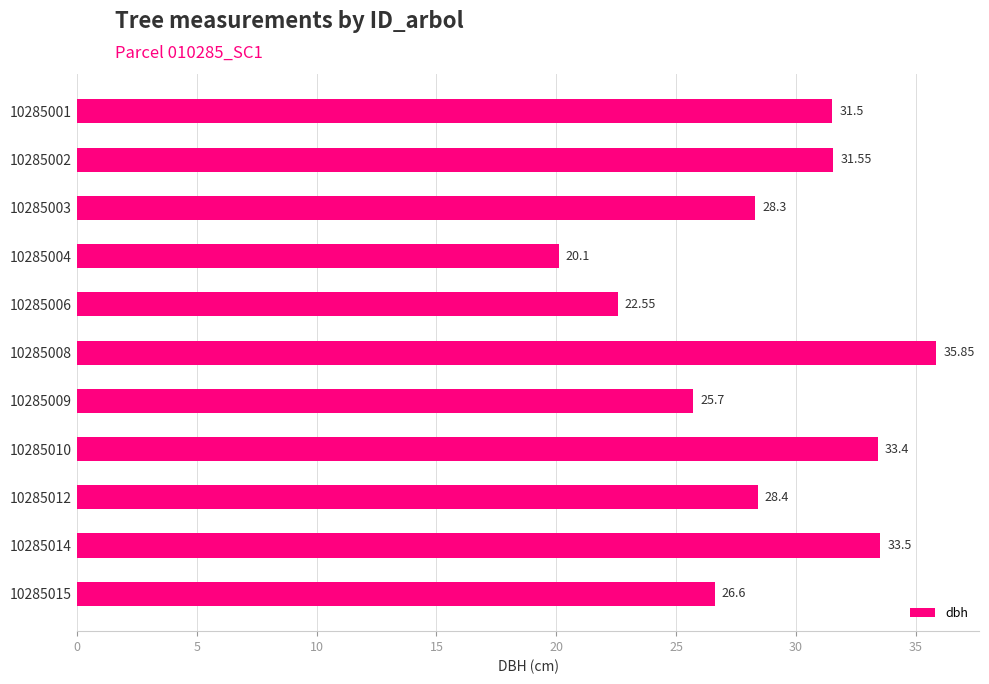

What is the average value?

28.9